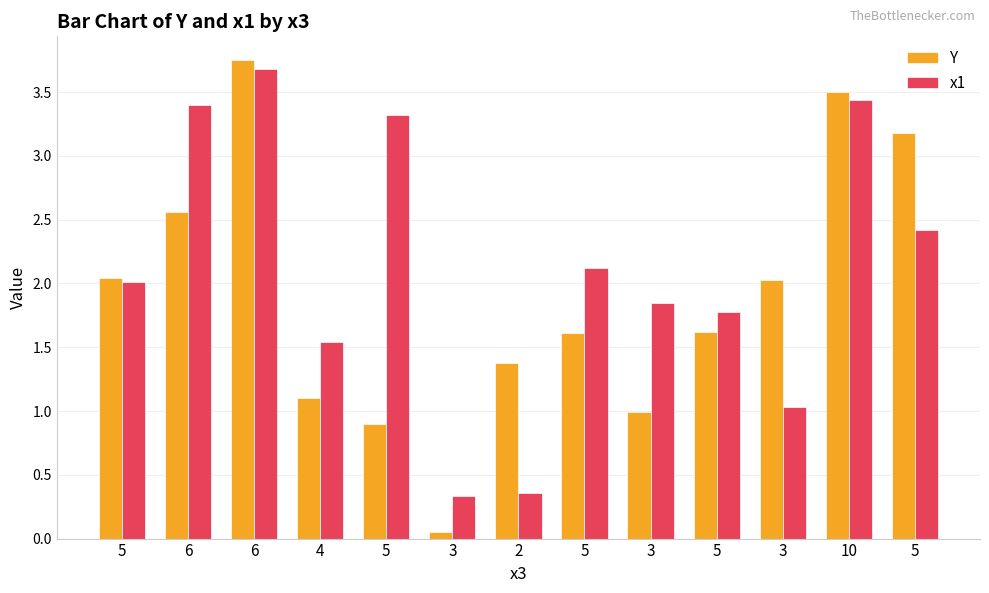

At which category is the sum across all series the highest?

6